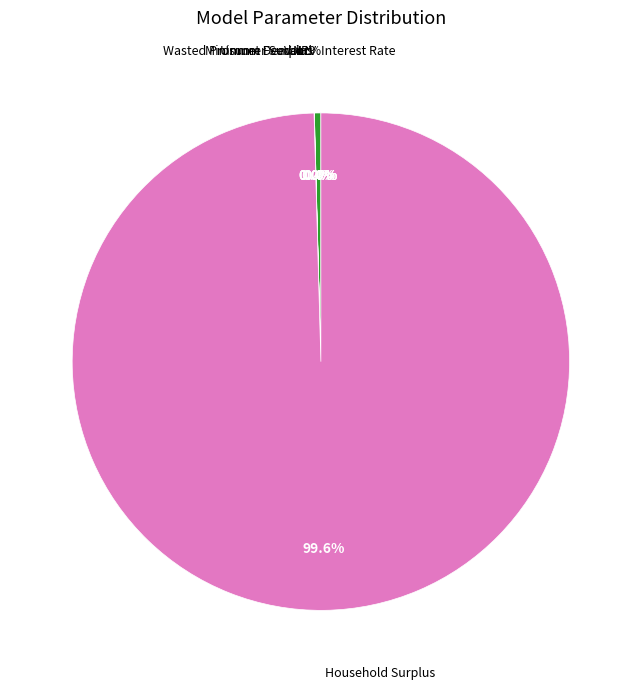

Which has a higher value, Minimum Feed-in % or Interest Rate?

Minimum Feed-in %